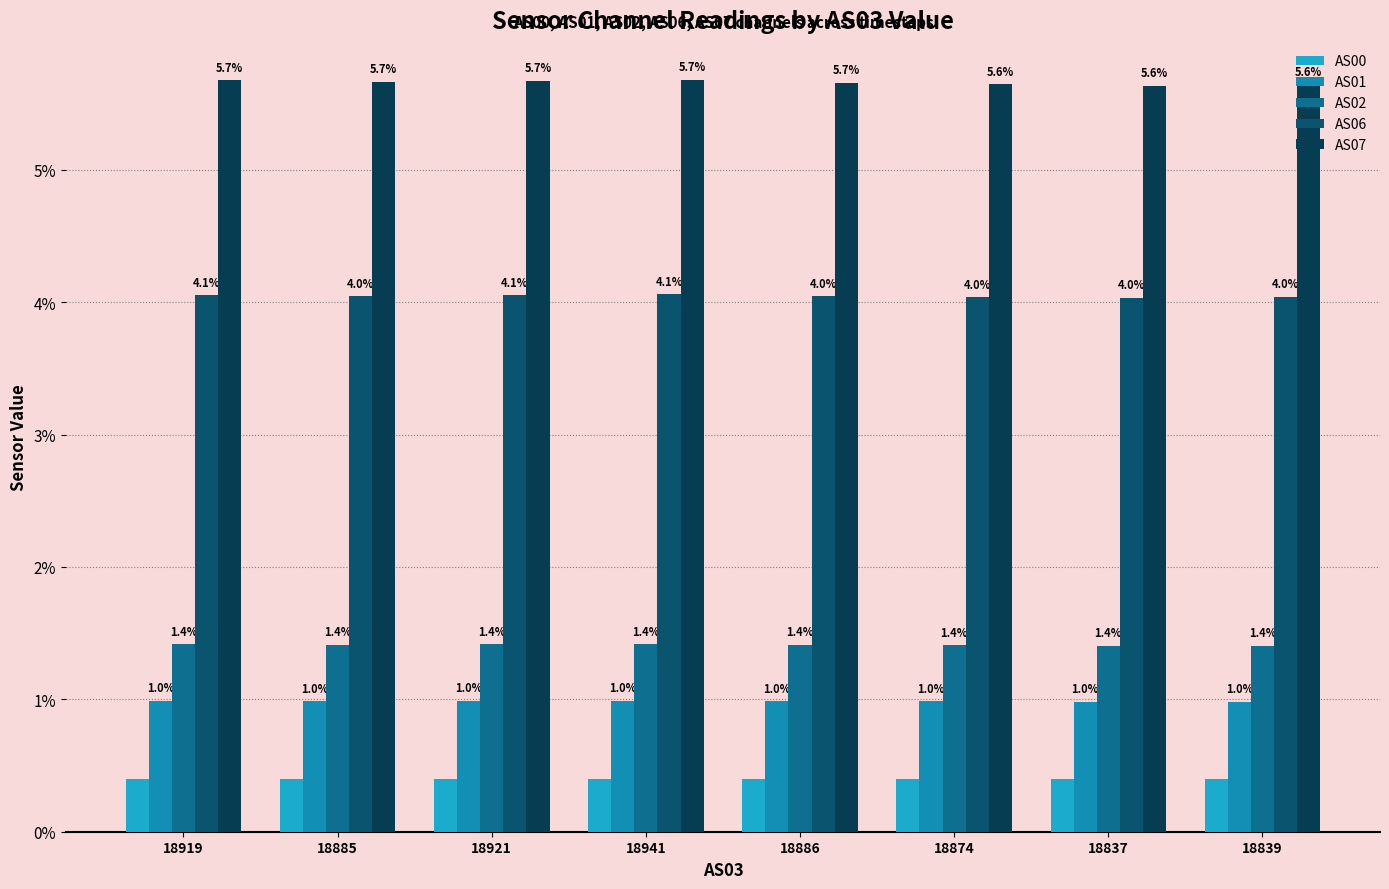

What is the value of the AS00 bar at the 1st from the left?

0.4